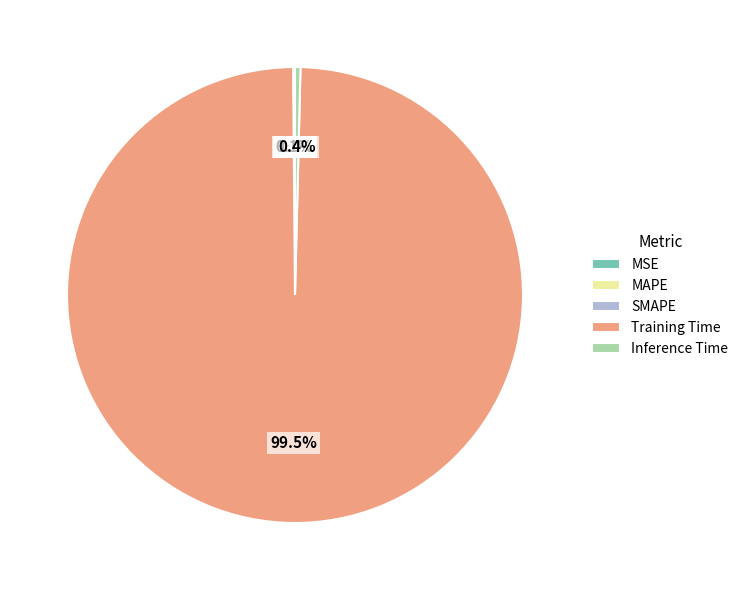

How much of the chart is everything except Inference Time?

99.6%